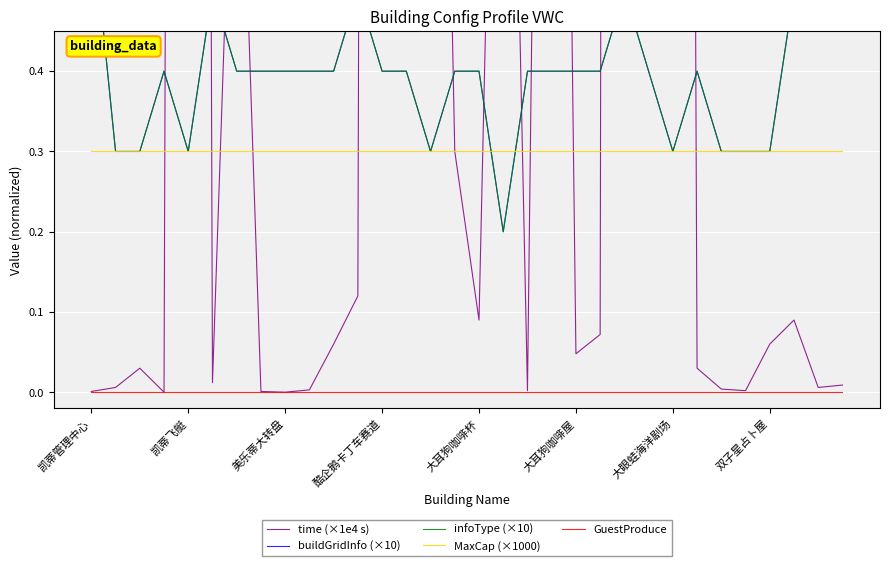

True or false: MaxCap (×1000) and GuestProduce cross at least once.

False